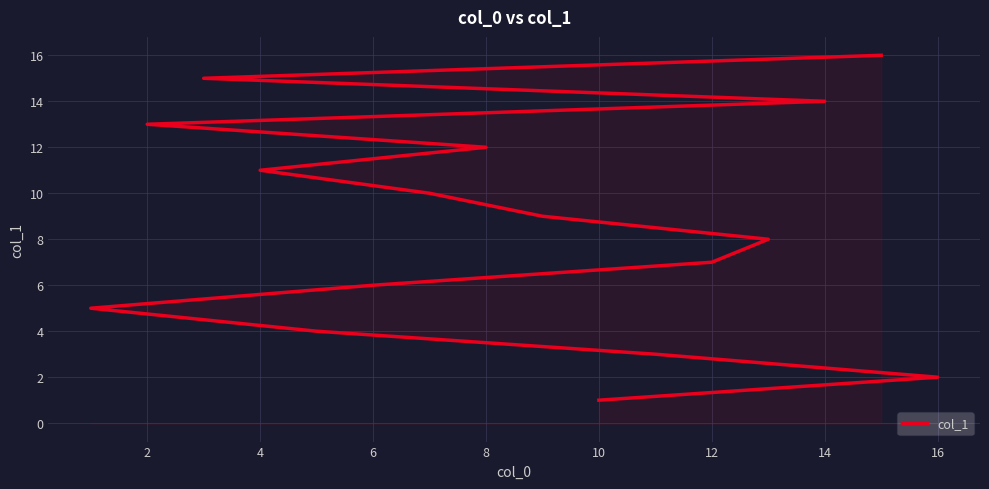

Reading left to right, transcribe all the data shown in this chart.

1	2	3	4	5	6	7	8	9	10	11	12	13	14	15	16